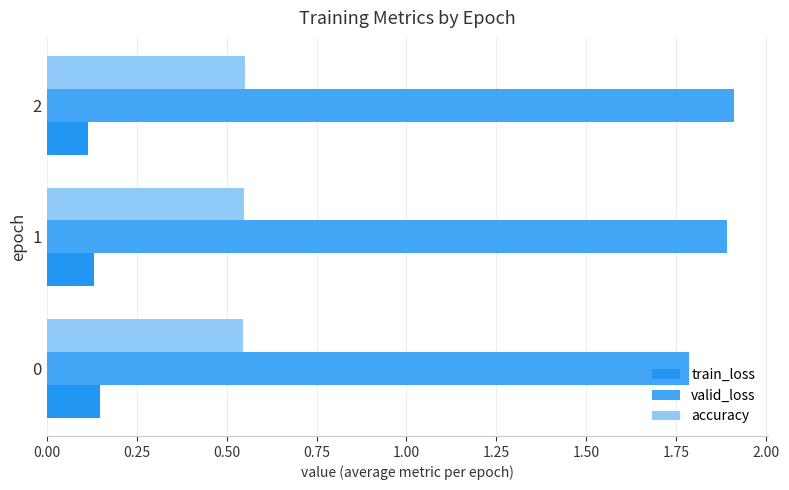

Count the number of data series in this chart.

3